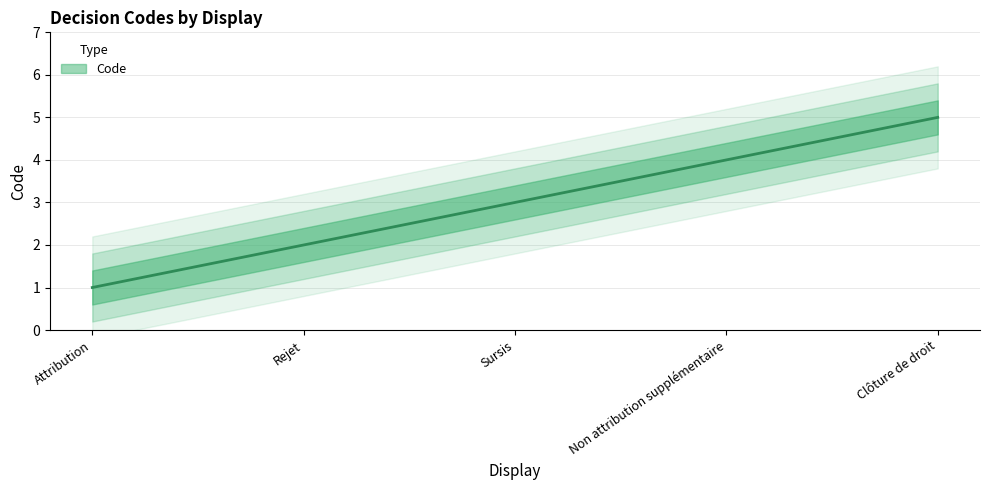

What position from the left is Attribution?

1